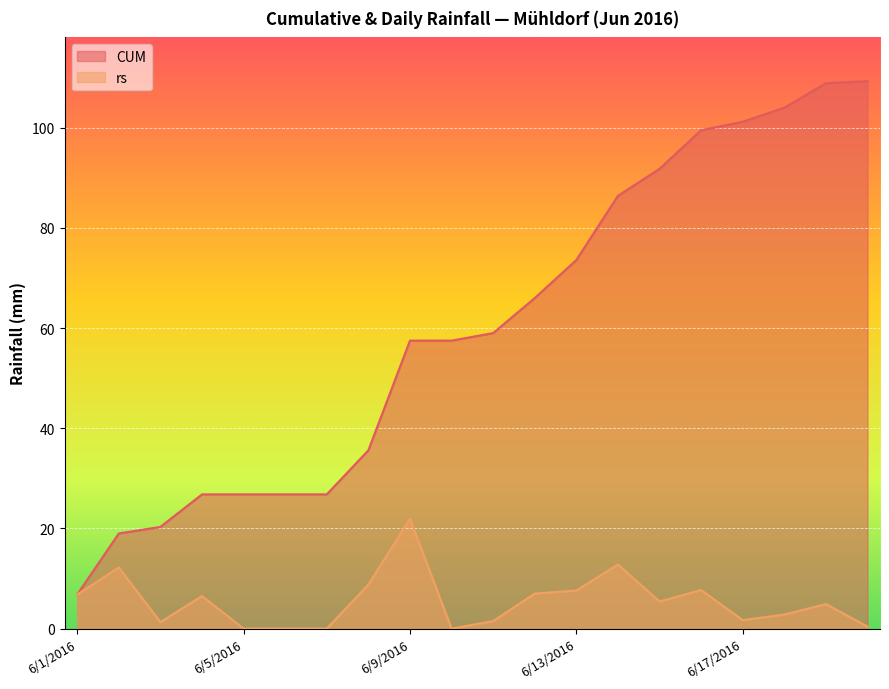

What is the label of the 10th point from the left?

6/10/2016